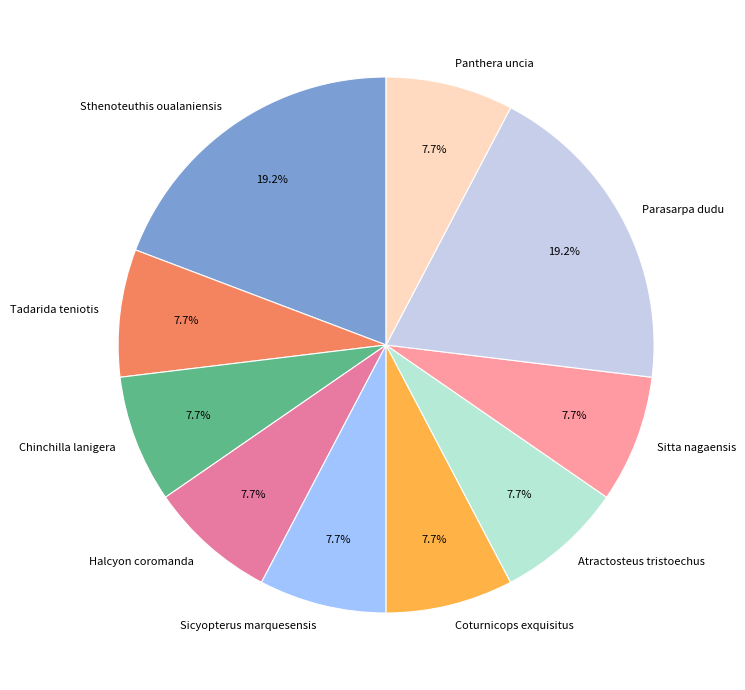

What percentage is NOT represented by Chinchilla lanigera?

92.3%